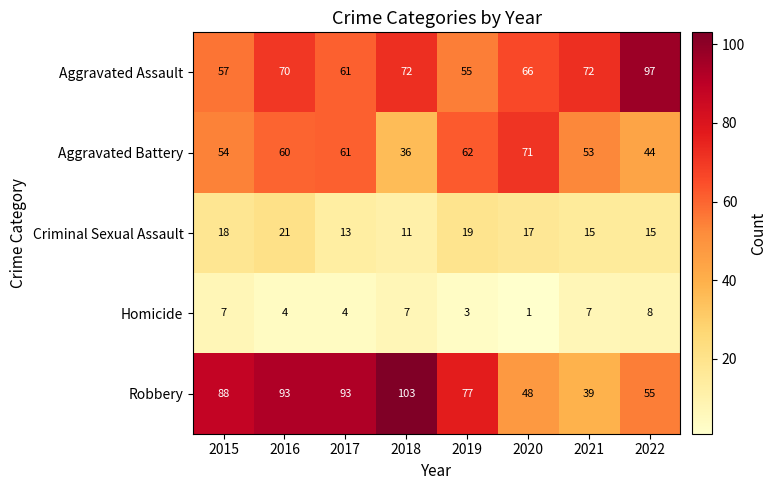

How many series are shown in this chart?

5